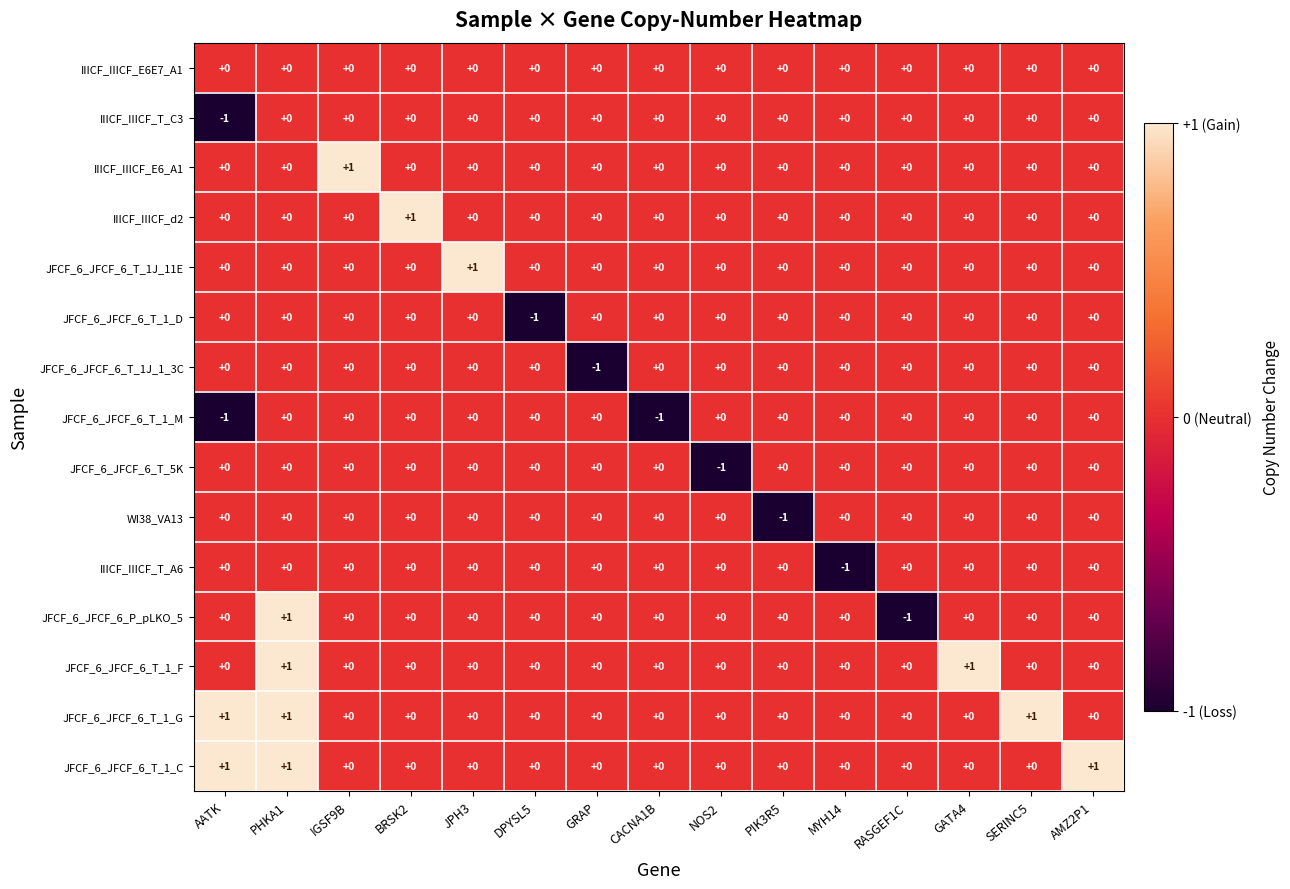

At which category is the sum across all series the highest?

PHKA1